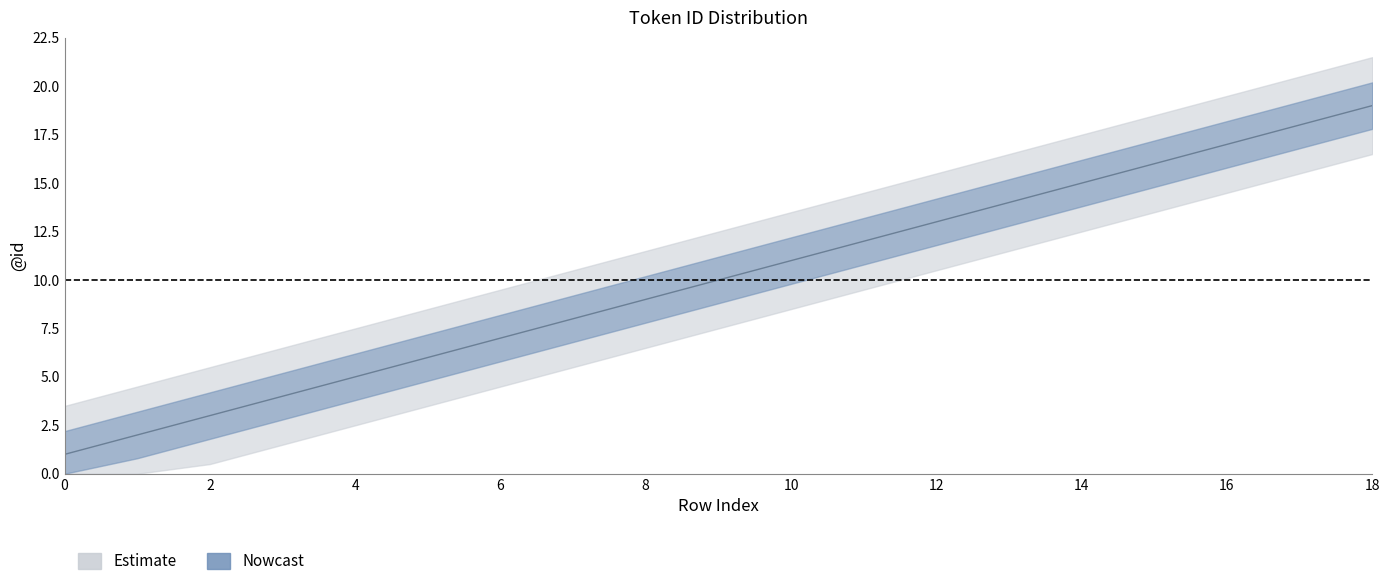

Reading left to right, extract all data points from this chart.

0=1	1=2	2=3	3=4	4=5	5=6	6=7	7=8	8=9	9=10	10=11	11=12	12=13	13=14	14=15	15=16	16=17	17=18	18=19